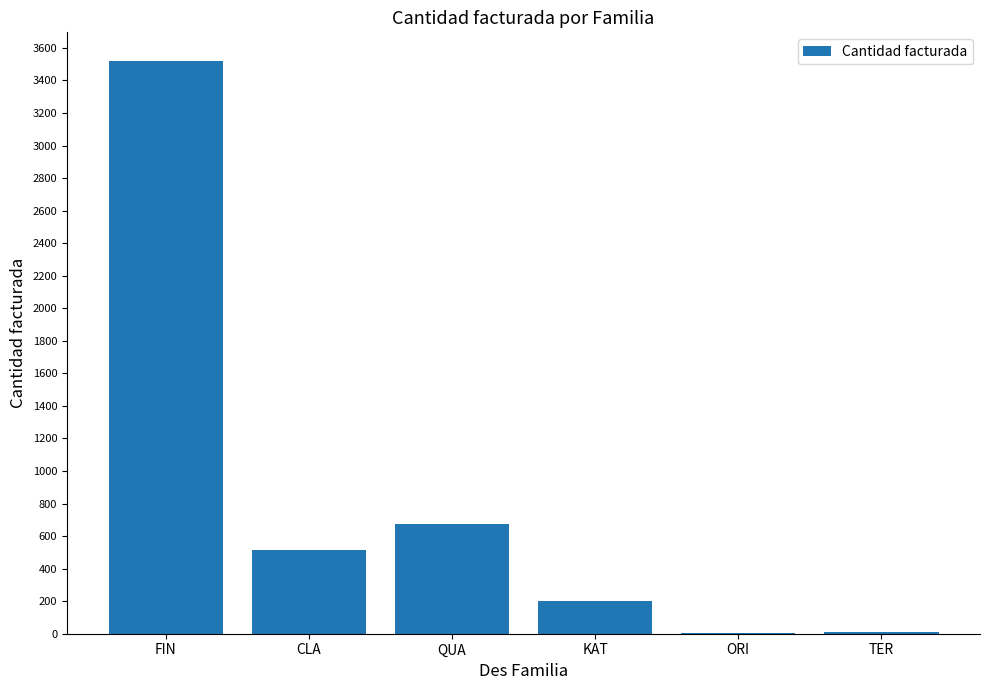

The chart shows a value of 1866 at FIN. True or false?

False